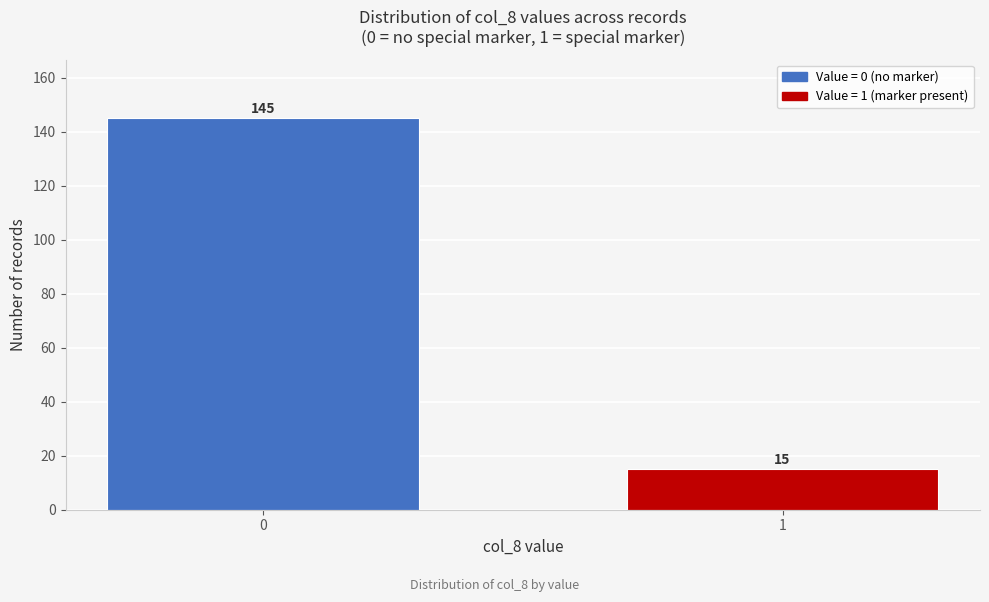

Reading left to right, what are all the values shown in this chart?

145	15